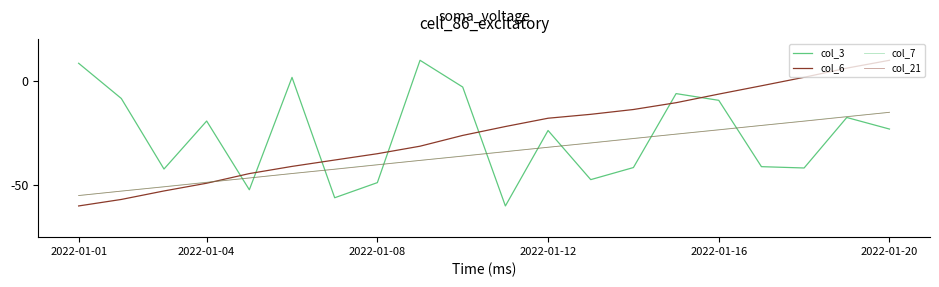

Which series has the widest spread of values?

col_3